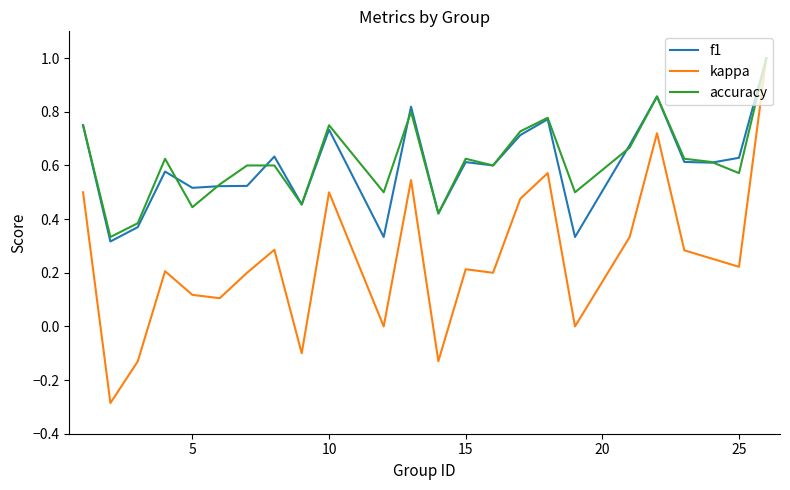

Which series has the largest total across all categories?

accuracy